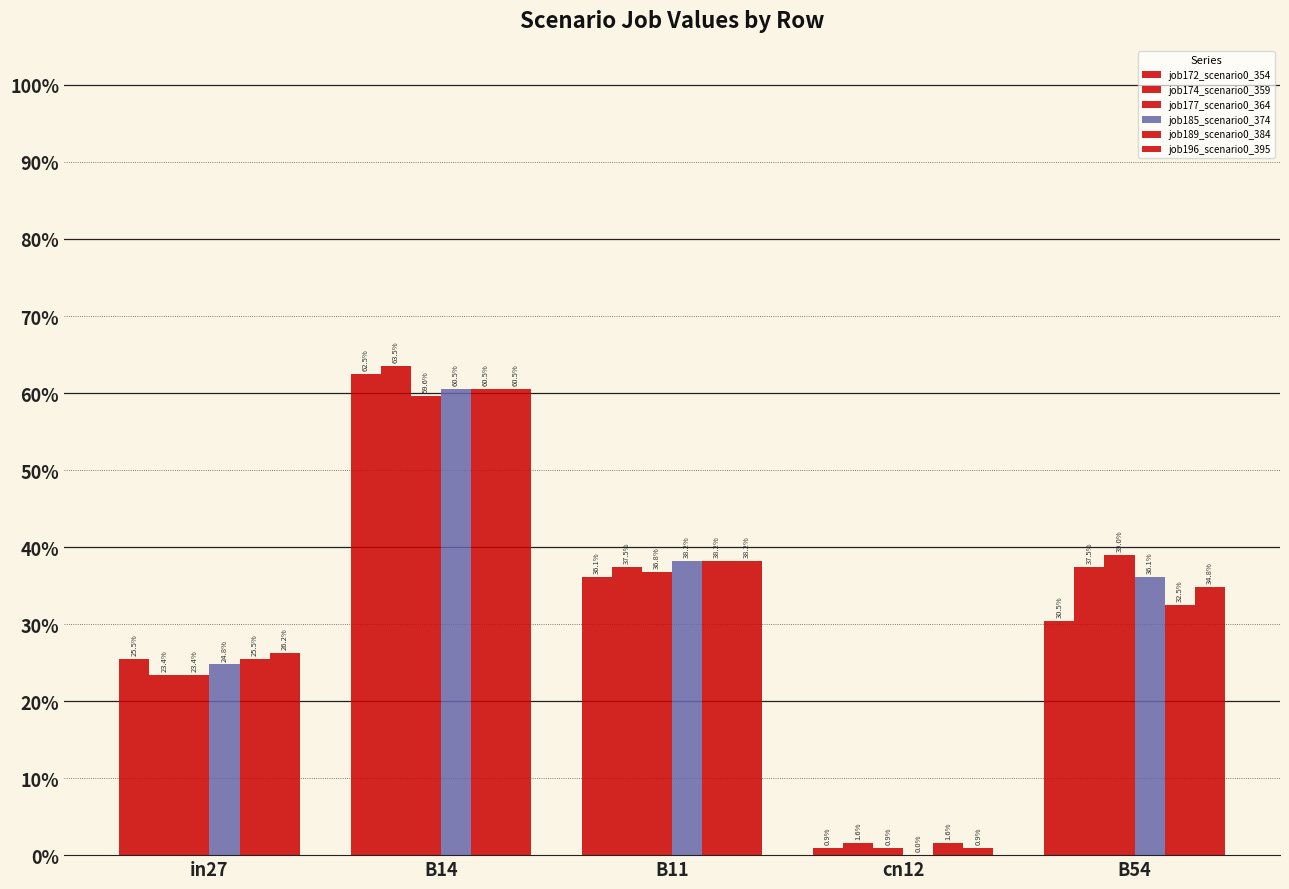

What is the value of the job185_scenario0_374 bar at the 2nd from the left?

0.6